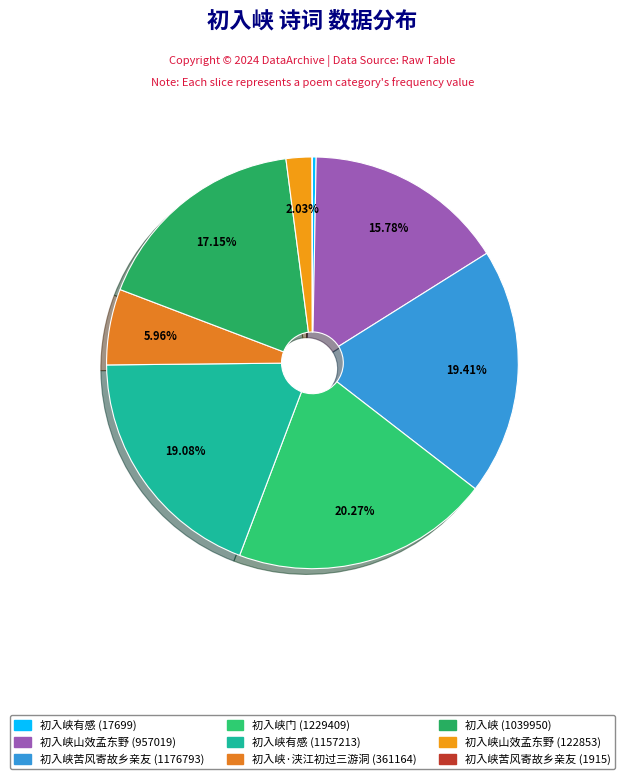

The 初入峡苦风寄故乡亲友 (1915) slice represents 8% of the pie. True or false?

False